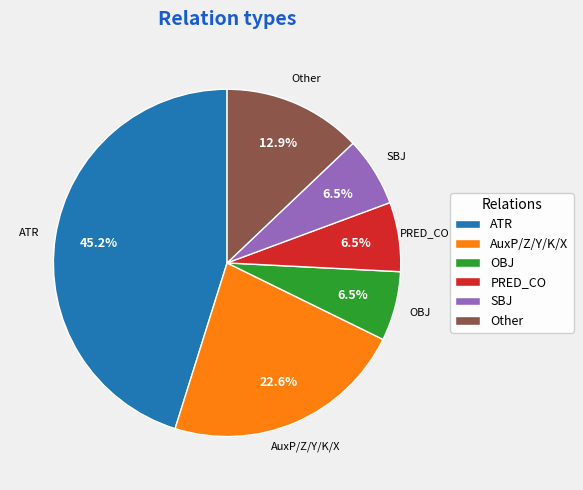

Between Other and ATR, which is larger?

ATR